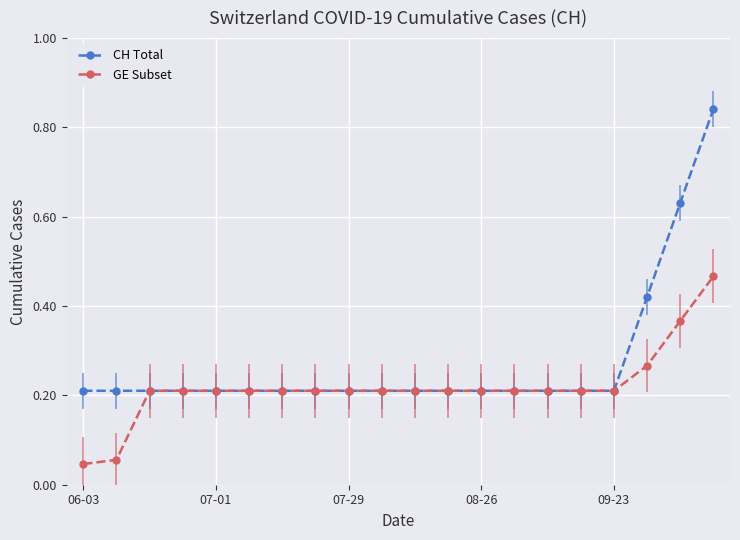

What is the sum of all GE Subset values?

4.4